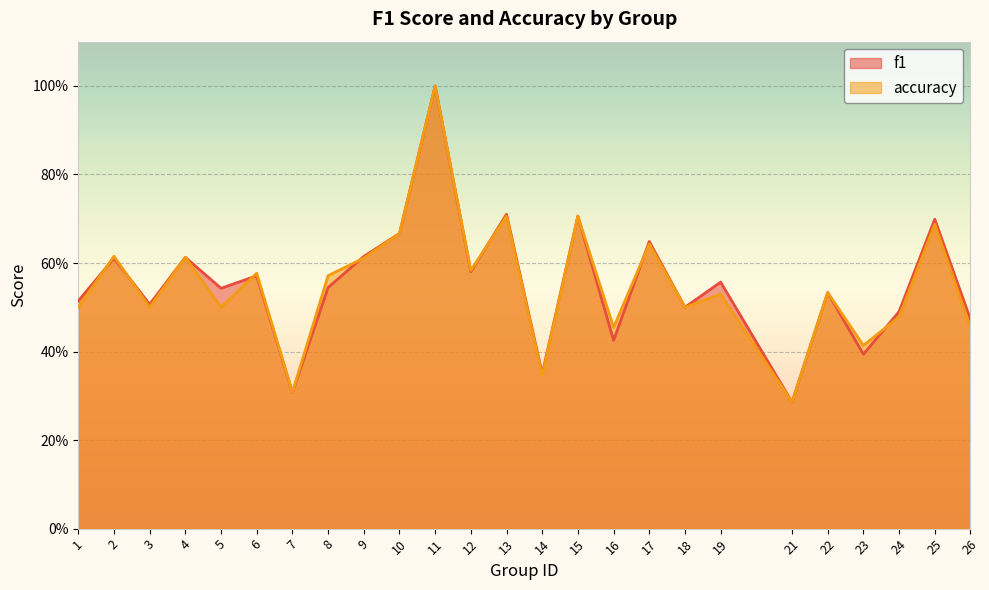

Which series has the largest range (max minus min)?

f1